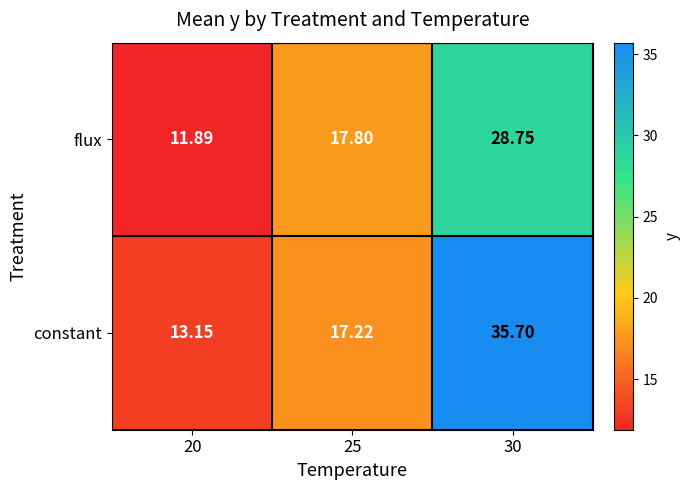

List the series in order of their overall mean, highest first.

constant, flux